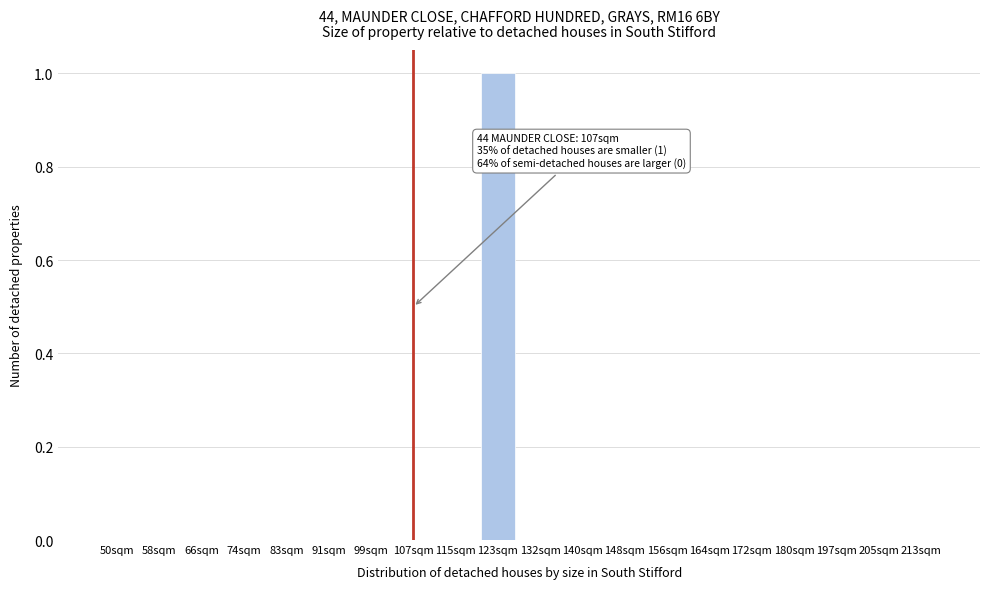

Reading right to left, what are all the values shown in this chart?

213sqm=0	205sqm=0	197sqm=0	180sqm=0	172sqm=0	164sqm=0	156sqm=0	148sqm=0	140sqm=0	132sqm=0	123sqm=1	115sqm=0	107sqm=0	99sqm=0	91sqm=0	83sqm=0	74sqm=0	66sqm=0	58sqm=0	50sqm=0